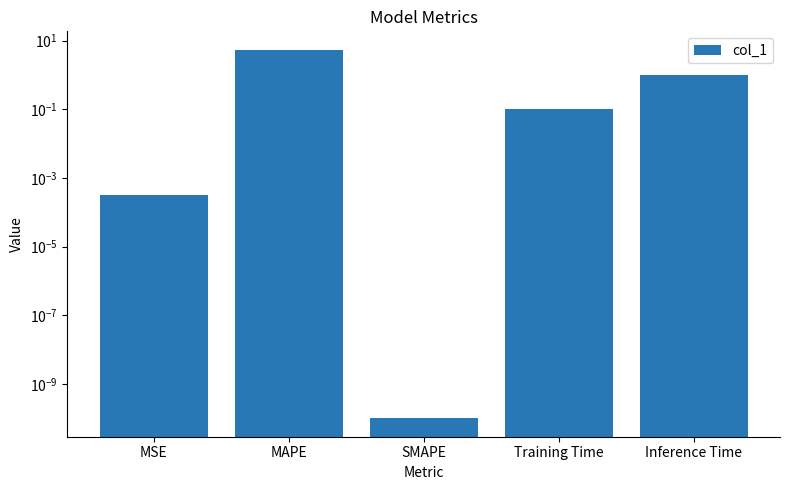

What is the label of the 5th bar from the right?

MSE